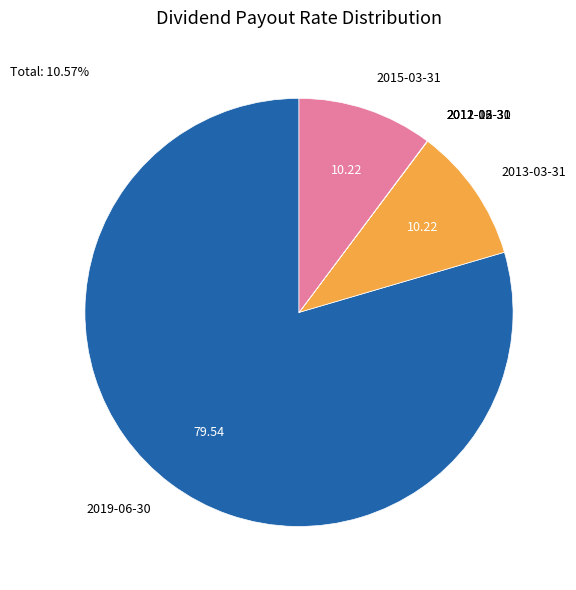

Is there a majority slice in this chart?

Yes